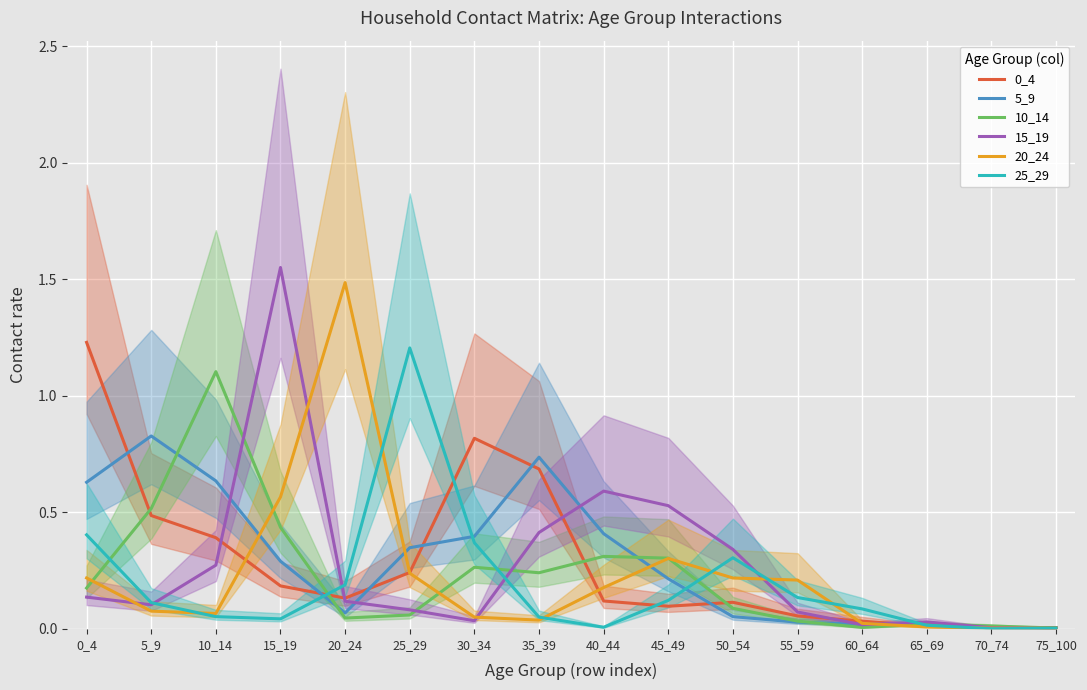

What is the difference between the 5_9 values at 60_64 and 10_14?

0.6